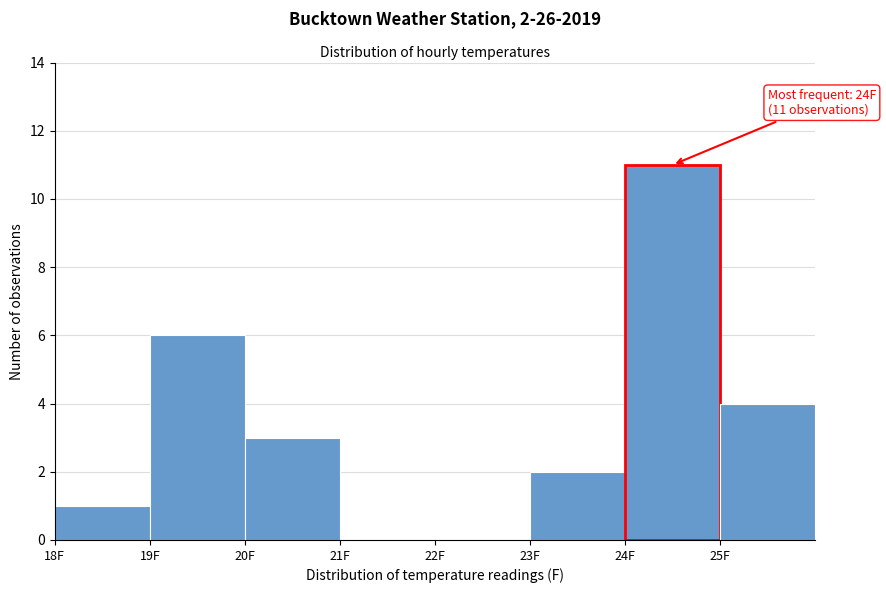

Over which range of the x-axis is the bar tallest?

24 to 25